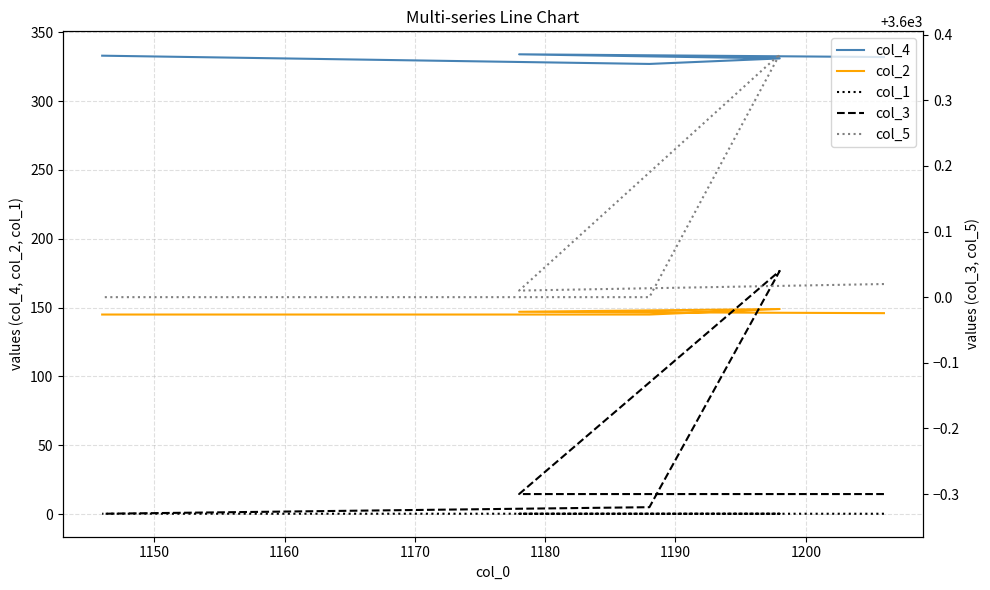

What value does the col_4 series have at 1180?

333.0